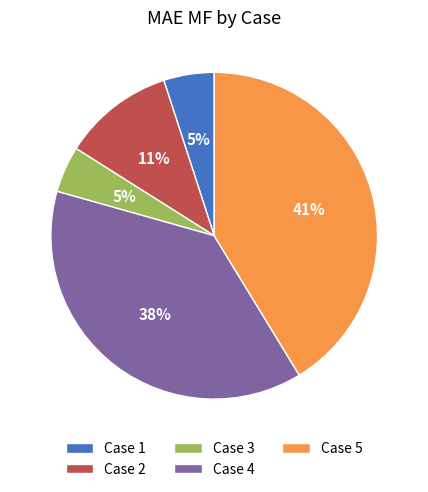

The Case 2 slice represents 11% of the pie. True or false?

True